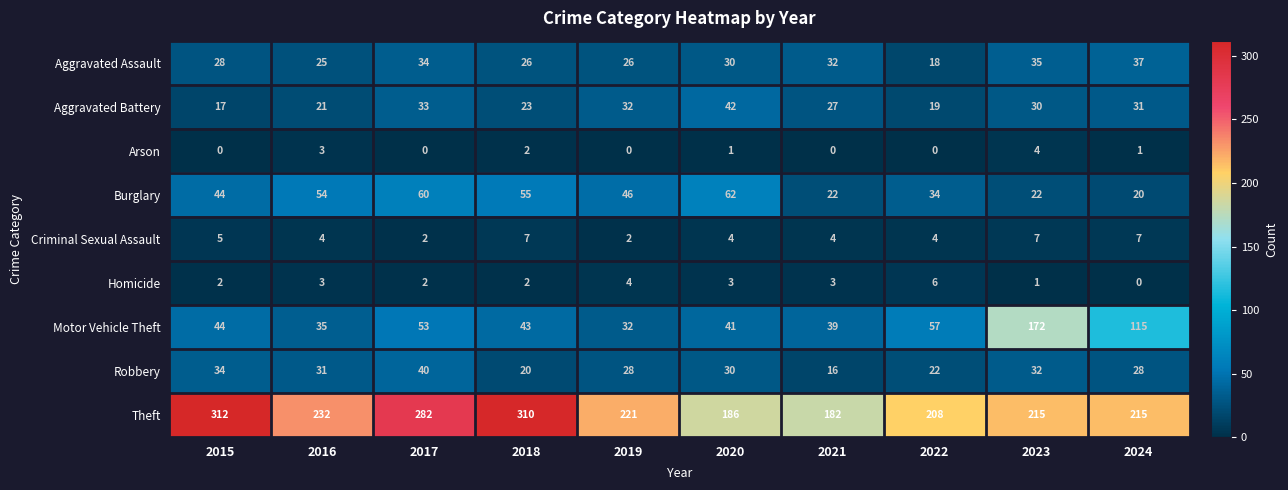

At 2023, list the series in order from largest to smallest.

Theft, Motor Vehicle Theft, Aggravated Assault, Robbery, Aggravated Battery, Burglary, Criminal Sexual Assault, Arson, Homicide